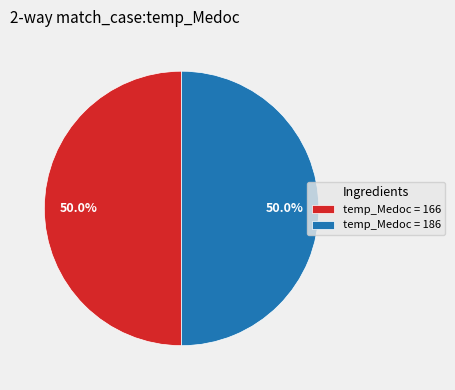

How many slices are in this pie chart?

2